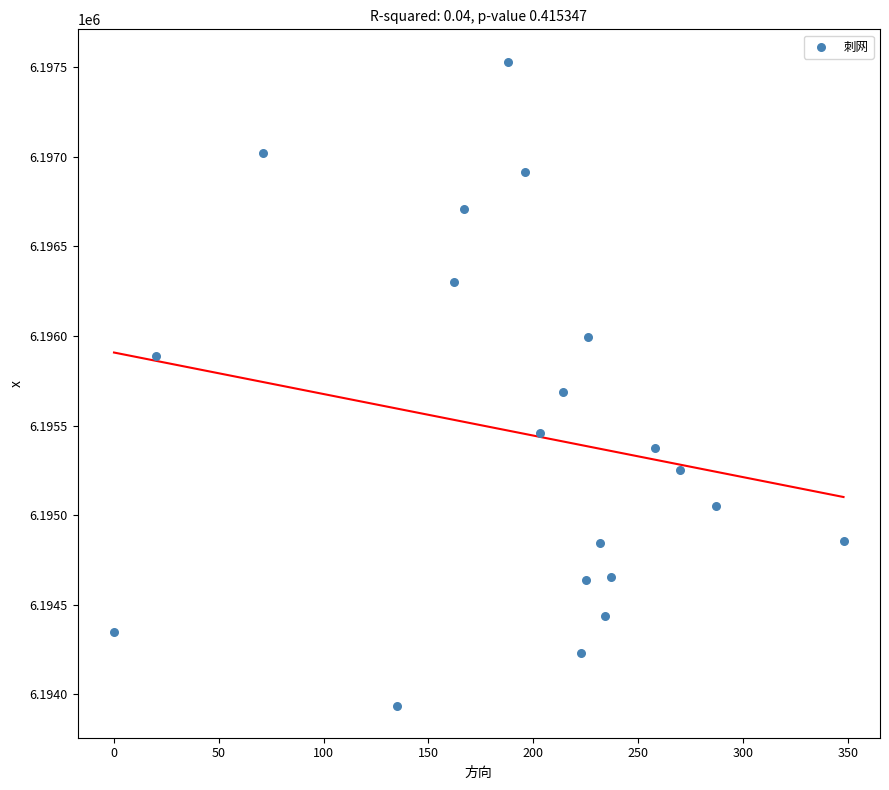

What Y value in the scatter plot is closest to 6195734?

6195684.9